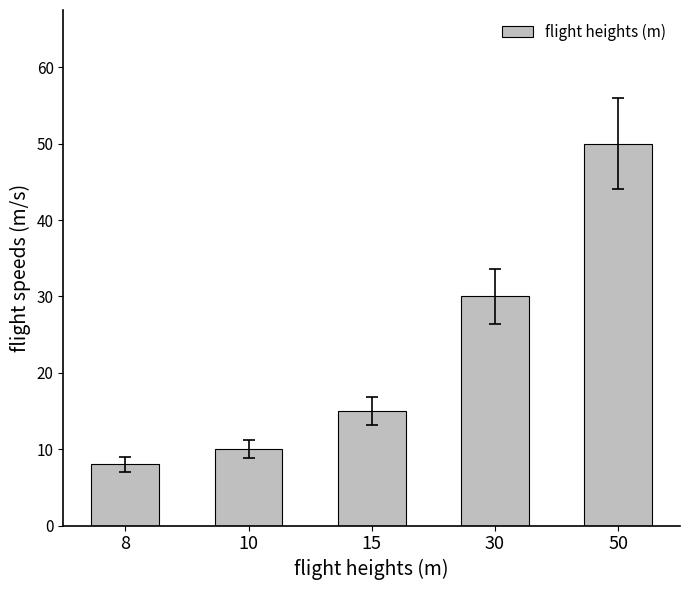

What is the sum of all values?

113